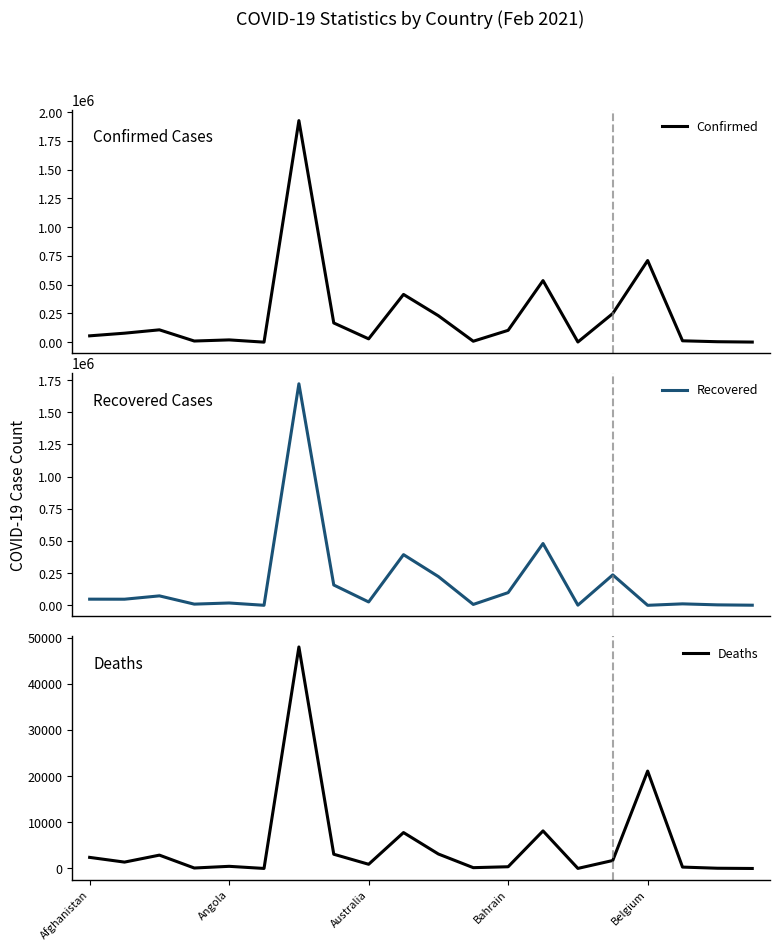

Which series has the largest total across all categories?

Confirmed